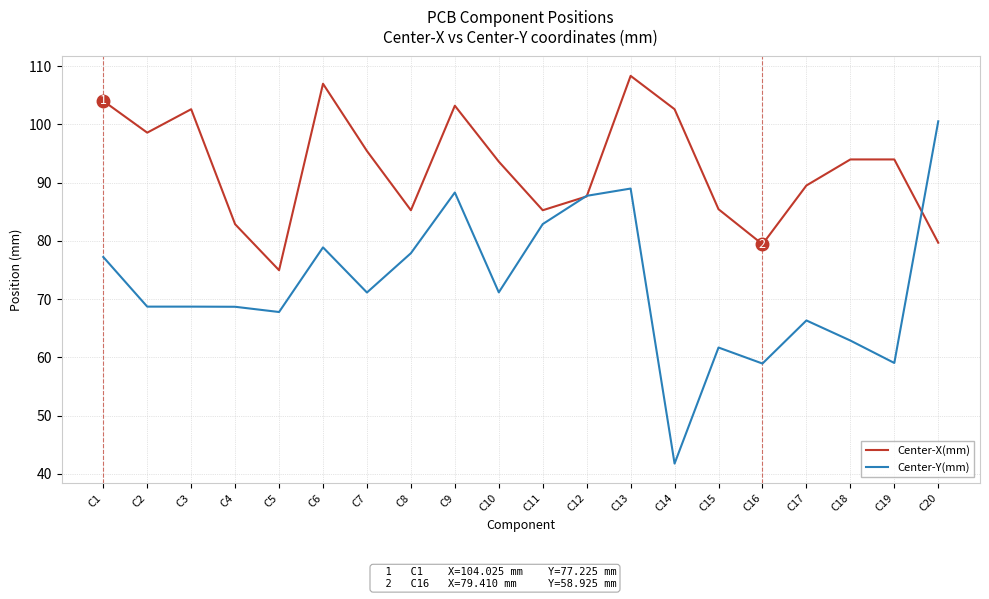

What is the spread (max minus min) of values at C16?

20.5